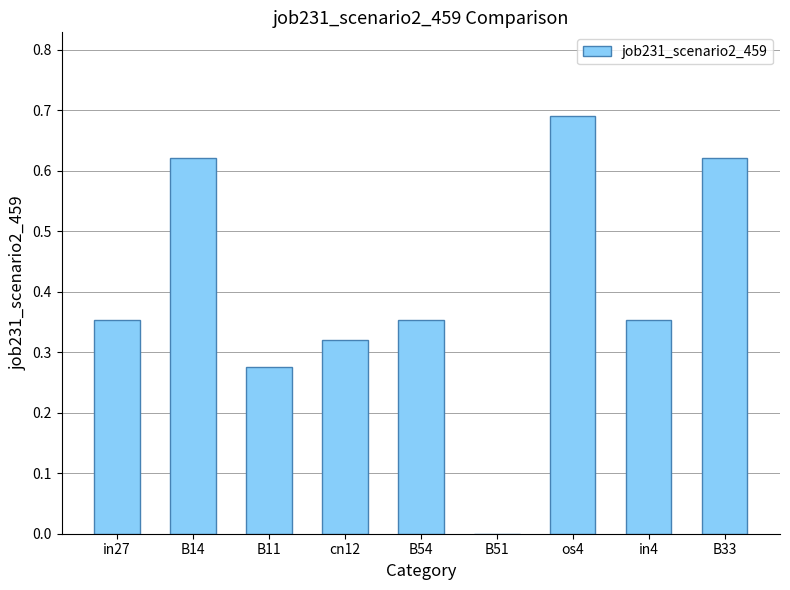

True or false: the data shows 0.6 at cn12.

False